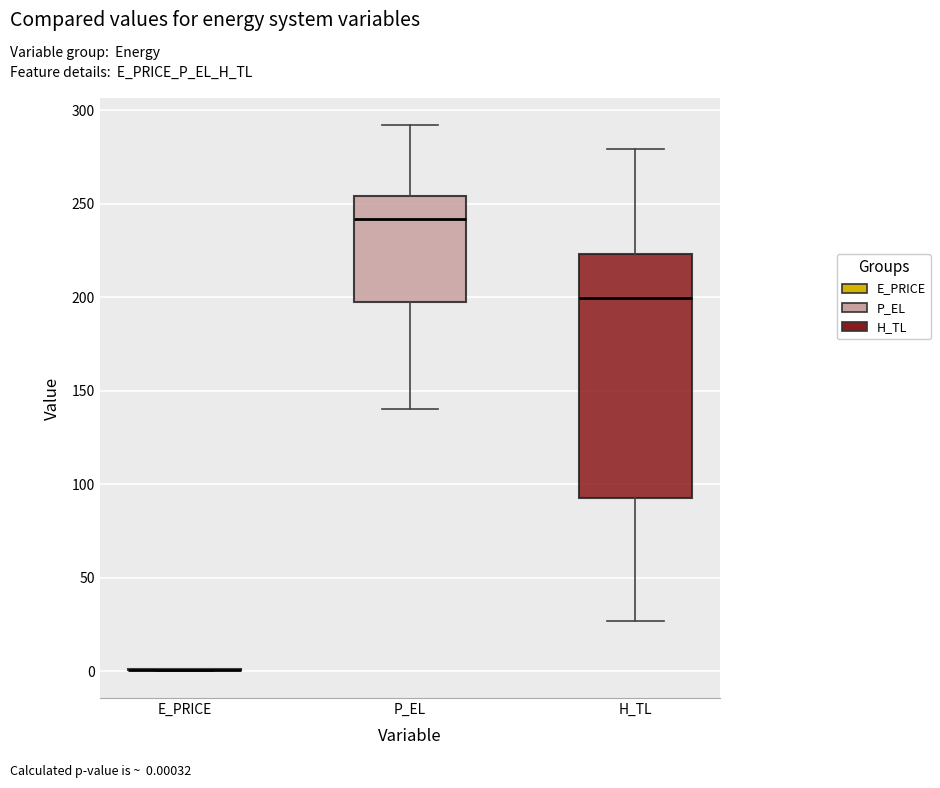

Reading left to right, read every box against the y-axis: the position of its median line, the range the box covers, and the ends of its whiskers. The values are not printed on the chart, so give them approximately, as read against the axis.

E_PRICE: box collapsed to a line at 0, whiskers 0 to 0
P_EL: median 240, box 200 to 255, whiskers 140 to 290
H_TL: median 200, box 90 to 225, whiskers 25 to 280